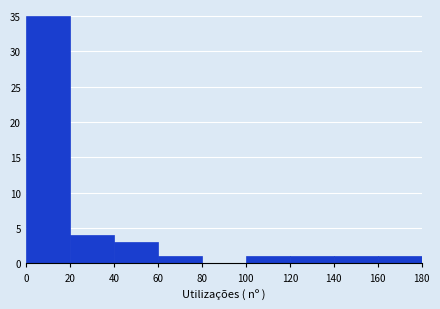

What is the height of the bar covering 140 to 160 on the x-axis? The values are not printed on the chart, so give them approximately, as read against the axis.

1